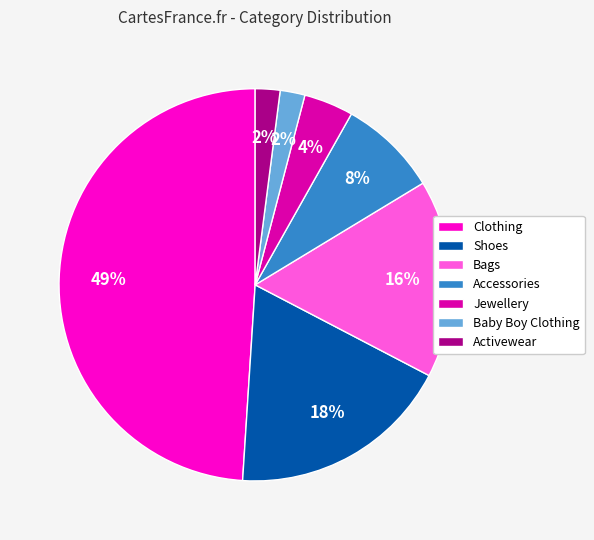

Is it true that Accessories is 8% of the pie?

True